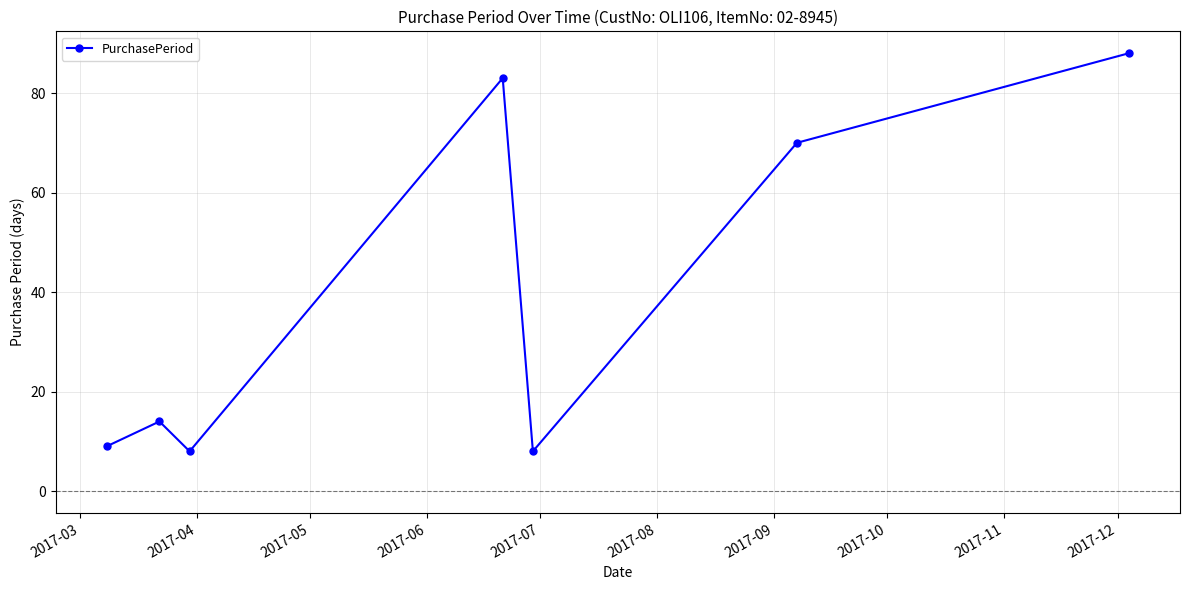

Reading left to right, extract all data points from this chart.

9	14	8	83	8	70	88